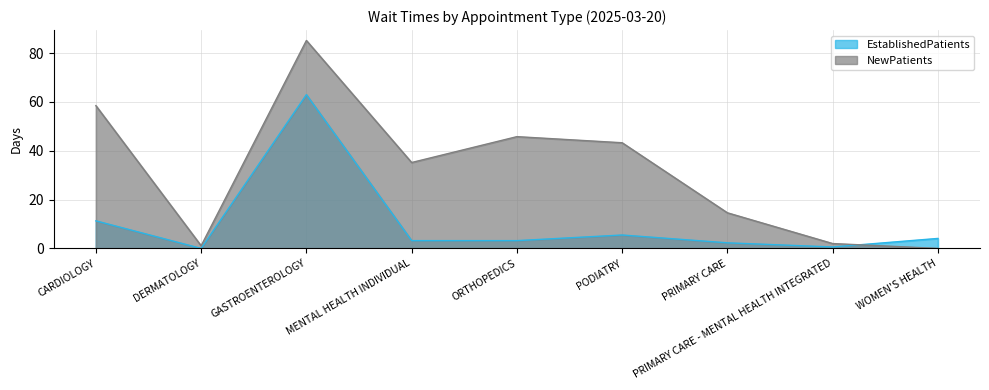

Which label corresponds to the smallest value in the chart?

DERMATOLOGY